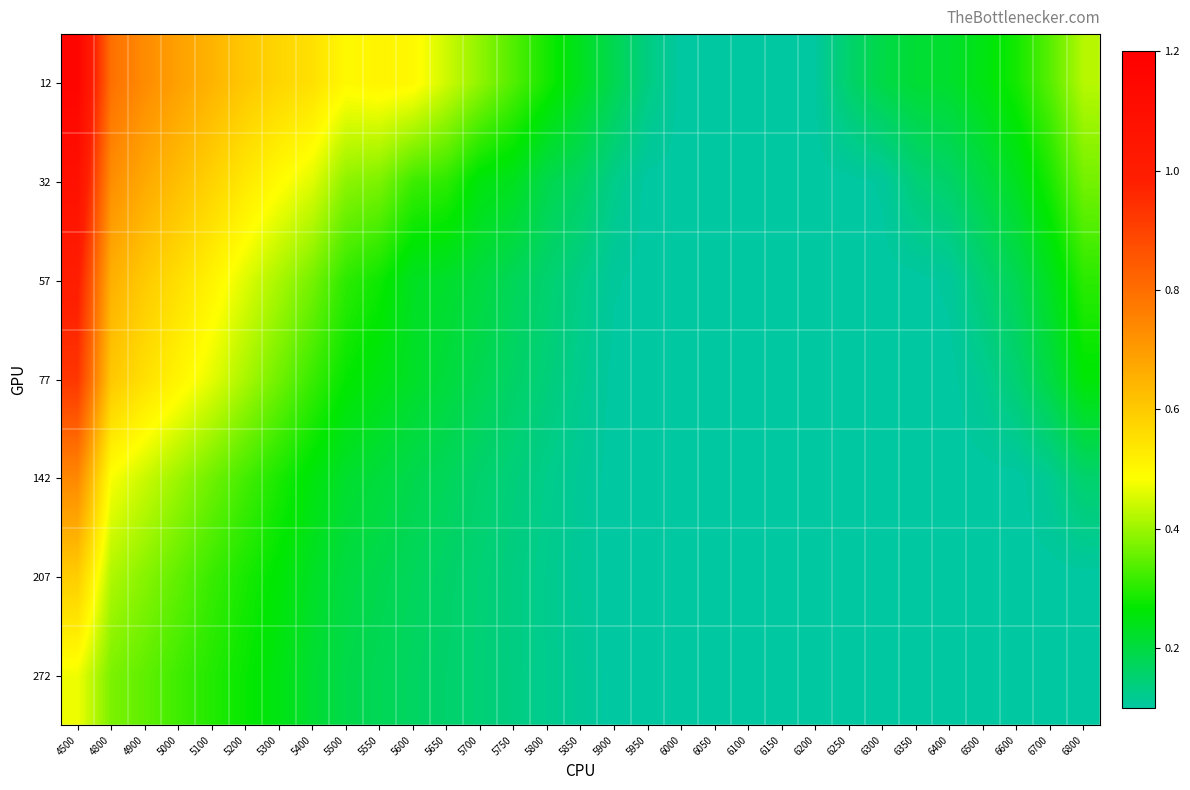

Reading left to right, what are all the values shown in this chart?

12: 4500=1.2	4800=0.8	4900=0.7	5000=0.7	5100=0.6	5200=0.6	5300=0.6	5400=0.6	5500=0.5	5550=0.5	5600=0.5	5650=0.4	5700=0.4	5750=0.3	5800=0.3	5850=0.2	5900=0.2	5950=0.1	6000=0.1	6050=0.1	6100=0.1	6150=0.1	6200=0.1	6250=0.2	6300=0.2	6350=0.2	6400=0.2	6500=0.2	6600=0.3	6700=0.3	6800=0.4
32: 4500=1.1	4800=0.7	4900=0.7	5000=0.6	5100=0.6	5200=0.5	5300=0.5	5400=0.5	5500=0.4	5550=0.4	5600=0.3	5650=0.3	5700=0.3	5750=0.2	5800=0.2	5850=0.2	5900=0.1	5950=0.1	6000=0.1	6050=0.1	6100=0.1	6150=0.1	6200=0.1	6250=0.1	6300=0.1	6350=0.1	6400=0.2	6500=0.2	6600=0.2	6700=0.3	6800=0.4
57: 4500=1.0	4800=0.7	4900=0.6	5000=0.6	5100=0.5	5200=0.5	5300=0.4	5400=0.4	5500=0.3	5550=0.3	5600=0.2	5650=0.2	5700=0.2	5750=0.2	5800=0.2	5850=0.1	5900=0.1	5950=0.1	6000=0.1	6050=0.1	6100=0.1	6150=0.1	6200=0.1	6250=0.1	6300=0.1	6350=0.1	6400=0.1	6500=0.1	6600=0.2	6700=0.2	6800=0.3
77: 4500=0.9	4800=0.6	4900=0.6	5000=0.5	5100=0.5	5200=0.4	5300=0.4	5400=0.3	5500=0.3	5550=0.2	5600=0.2	5650=0.2	5700=0.2	5750=0.2	5800=0.1	5850=0.1	5900=0.1	5950=0.1	6000=0.1	6050=0.1	6100=0.1	6150=0.1	6200=0.1	6250=0.1	6300=0.1	6350=0.1	6400=0.1	6500=0.1	6600=0.1	6700=0.2	6800=0.3
142: 4500=0.7	4800=0.5	4900=0.4	5000=0.4	5100=0.4	5200=0.3	5300=0.3	5400=0.3	5500=0.2	5550=0.2	5600=0.2	5650=0.2	5700=0.2	5750=0.1	5800=0.1	5850=0.1	5900=0.1	5950=0.1	6000=0.1	6050=0.1	6100=0.1	6150=0.1	6200=0.1	6250=0.1	6300=0.1	6350=0.1	6400=0.1	6500=0.1	6600=0.1	6700=0.1	6800=0.2
207: 4500=0.6	4800=0.4	4900=0.4	5000=0.4	5100=0.3	5200=0.3	5300=0.3	5400=0.2	5500=0.2	5550=0.2	5600=0.2	5650=0.2	5700=0.1	5750=0.1	5800=0.1	5850=0.1	5900=0.1	5950=0.1	6000=0.1	6050=0.1	6100=0.1	6150=0.1	6200=0.1	6250=0.1	6300=0.1	6350=0.1	6400=0.1	6500=0.1	6600=0.1	6700=0.1	6800=0.1
272: 4500=0.5	4800=0.4	4900=0.3	5000=0.3	5100=0.3	5200=0.3	5300=0.2	5400=0.2	5500=0.2	5550=0.2	5600=0.2	5650=0.2	5700=0.1	5750=0.1	5800=0.1	5850=0.1	5900=0.1	5950=0.1	6000=0.1	6050=0.1	6100=0.1	6150=0.1	6200=0.1	6250=0.1	6300=0.1	6350=0.1	6400=0.1	6500=0.1	6600=0.1	6700=0.1	6800=0.1